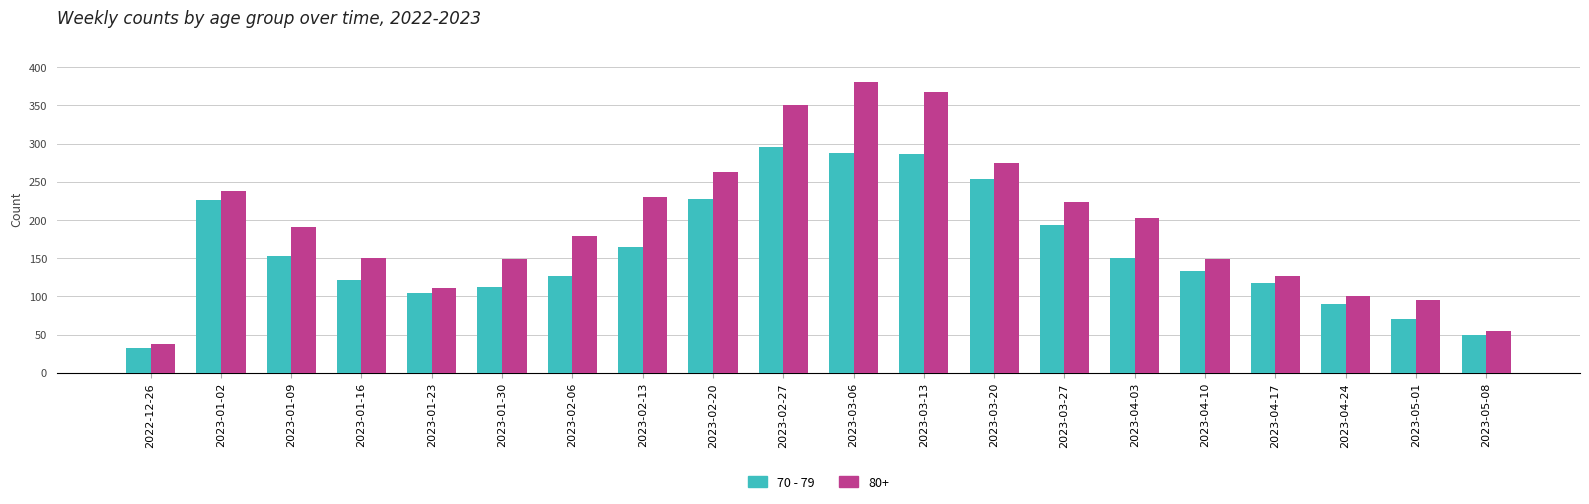

List the series in order of their peak value, highest first.

80+, 70 - 79